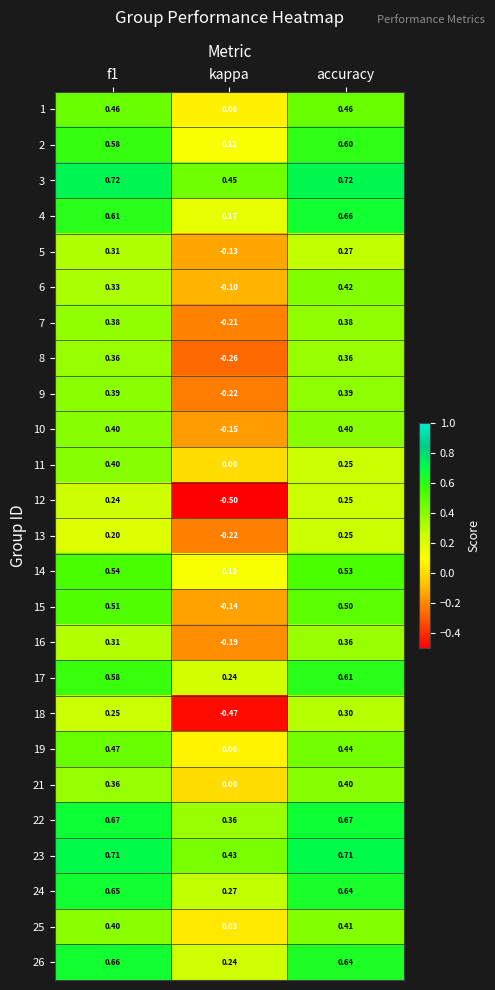

Which series has the largest total across all categories?

3